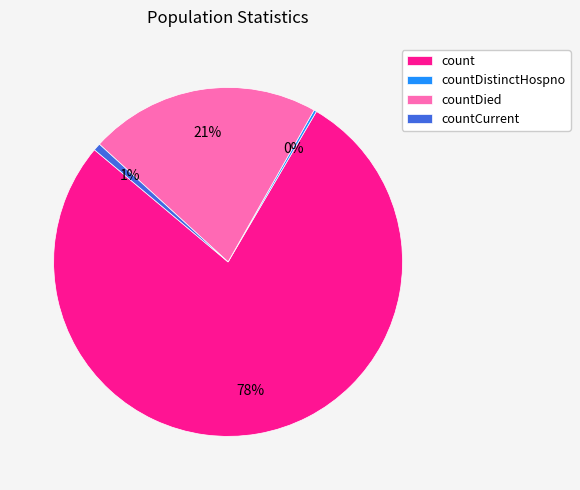

Which slice represents more than half of the pie?

count